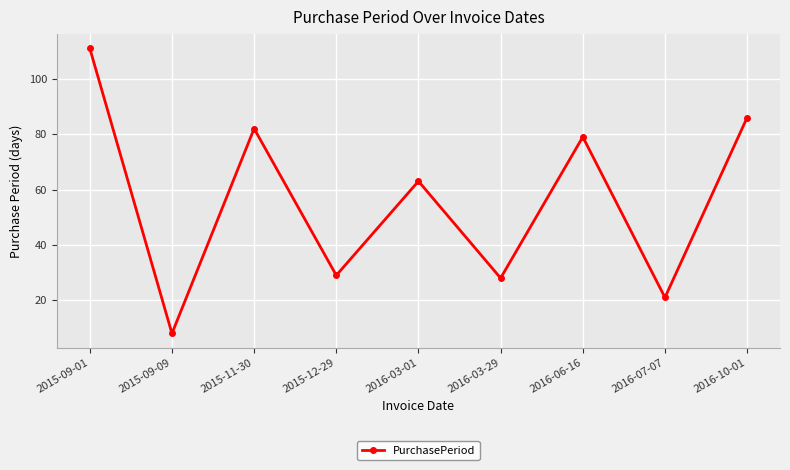

What value does the data have at 2016-10-01, to the nearest 5?

85